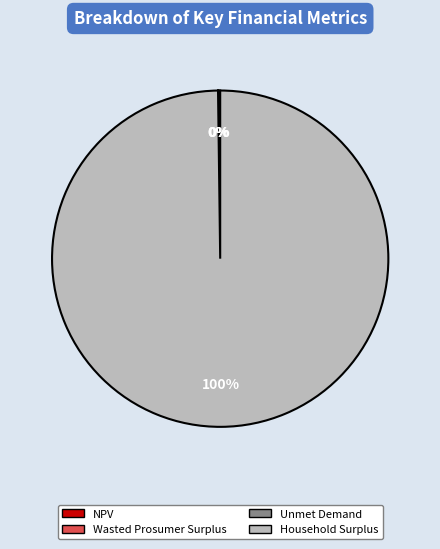

Is there any slice that represents more than half of the pie?

Yes